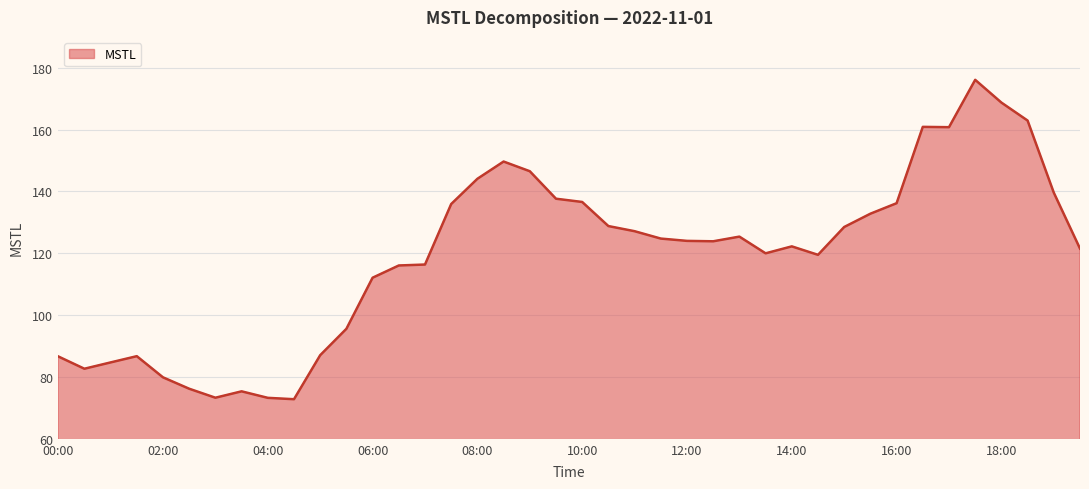

What is the minimum value shown in the chart?

72.8